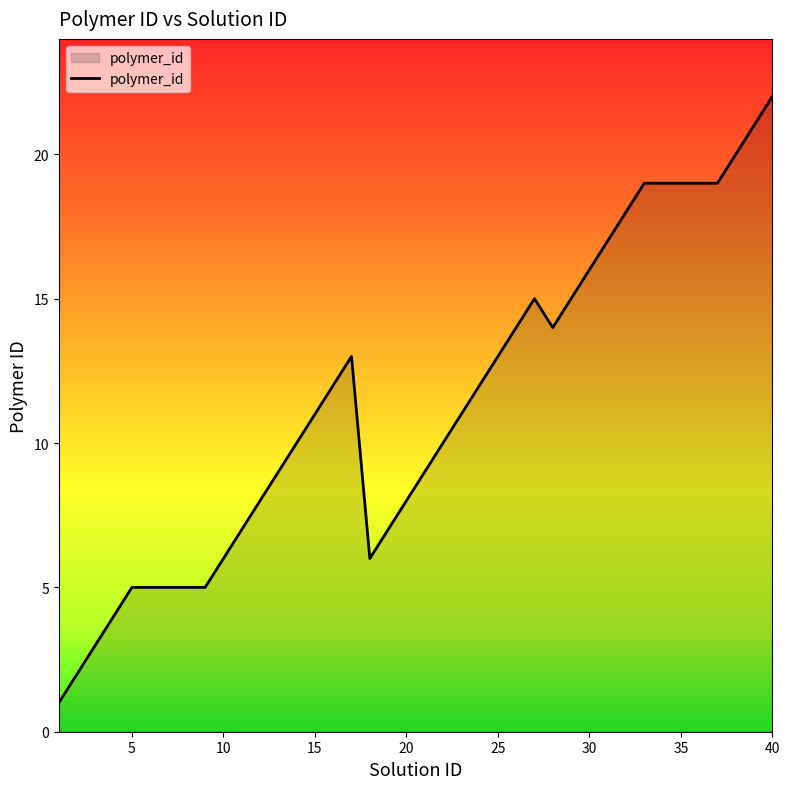

What is the maximum value shown in the chart?

22